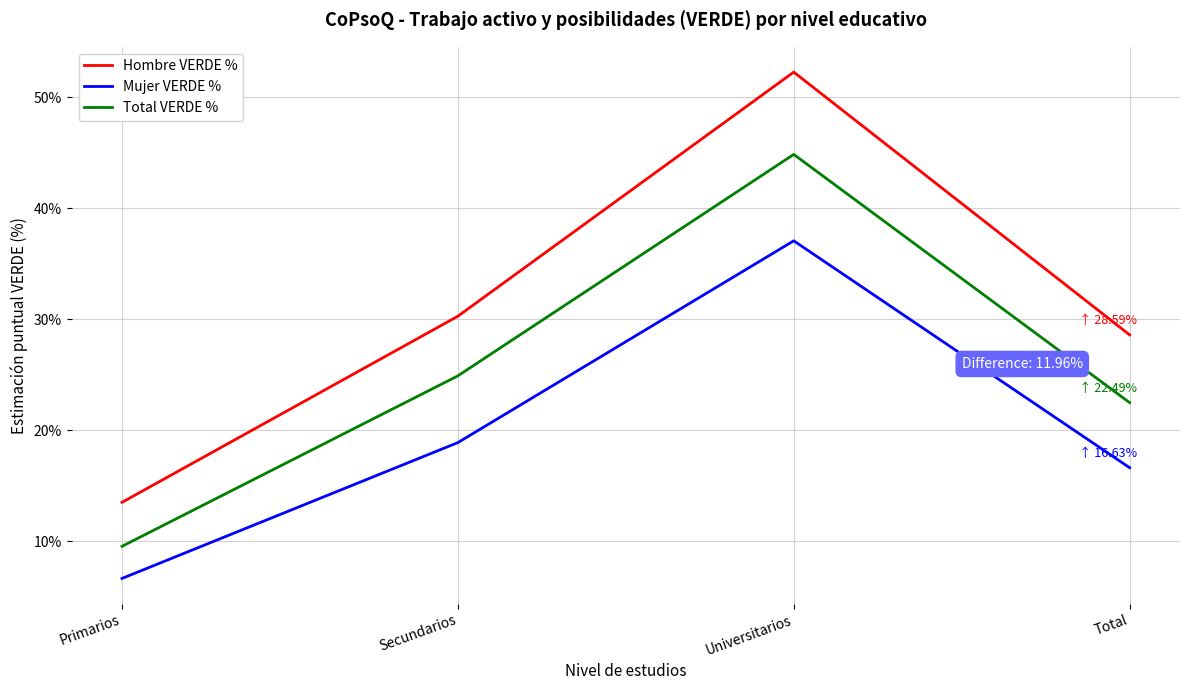

Is it true that Hombre VERDE % equals 28.6 at Total?

True